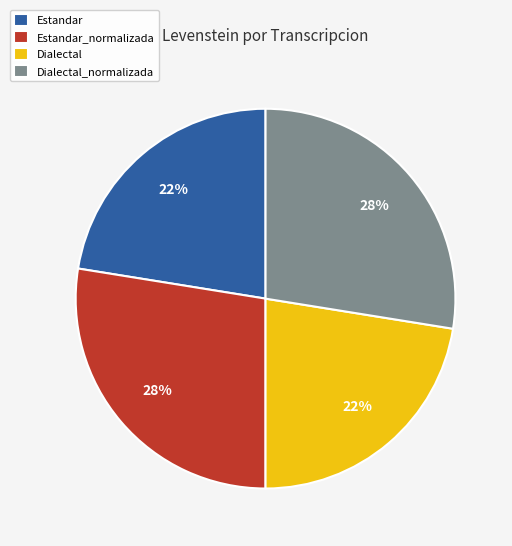

Combined, do Estandar and Dialectal account for over 50%?

No